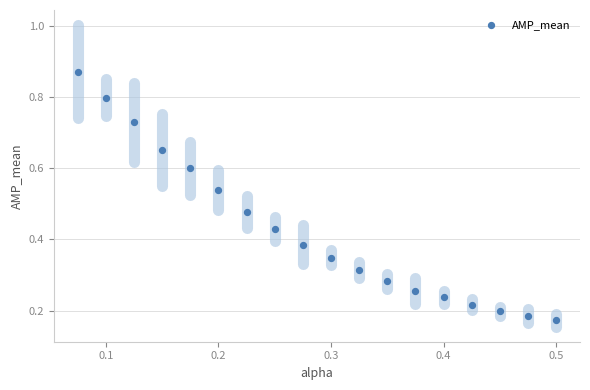

How many data points are displayed?

18